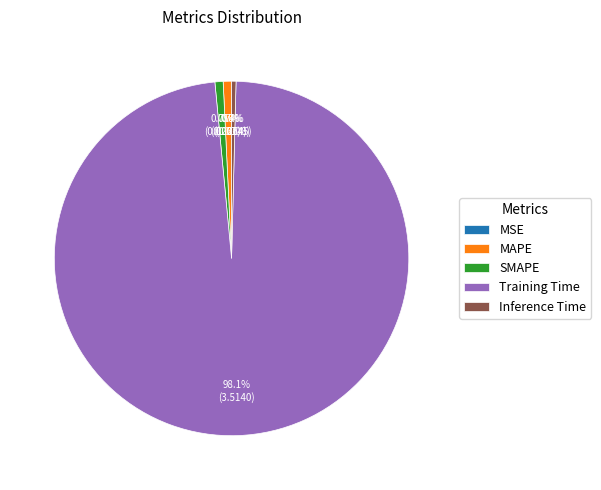

Which slice is the largest?

Training Time